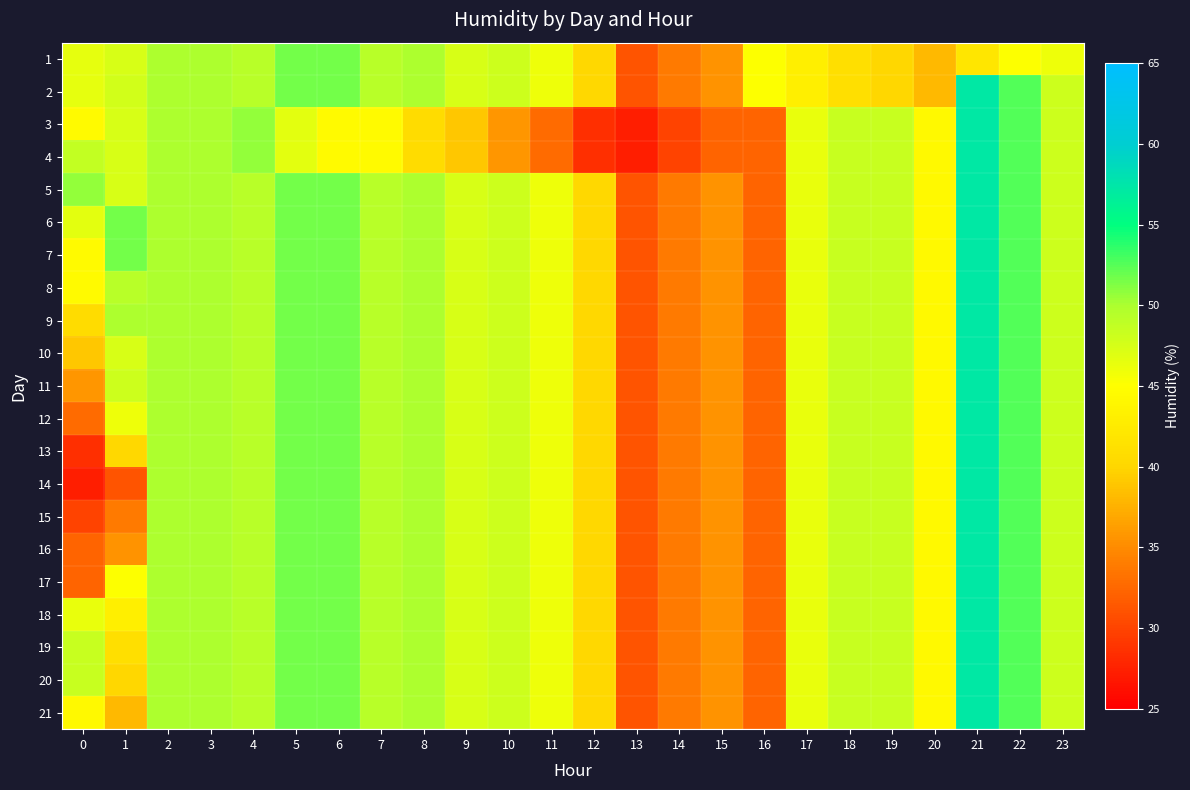

Which label corresponds to the smallest value in the chart?

13